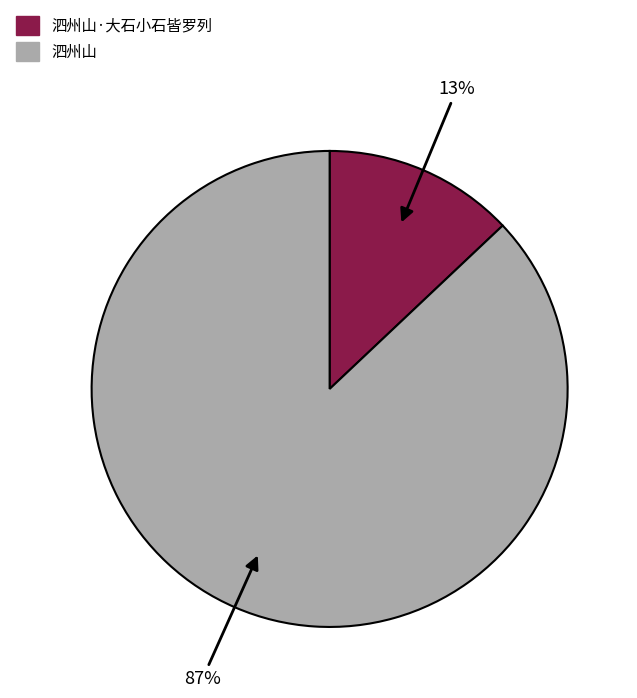

Is 泗州山 the majority of the pie?

Yes